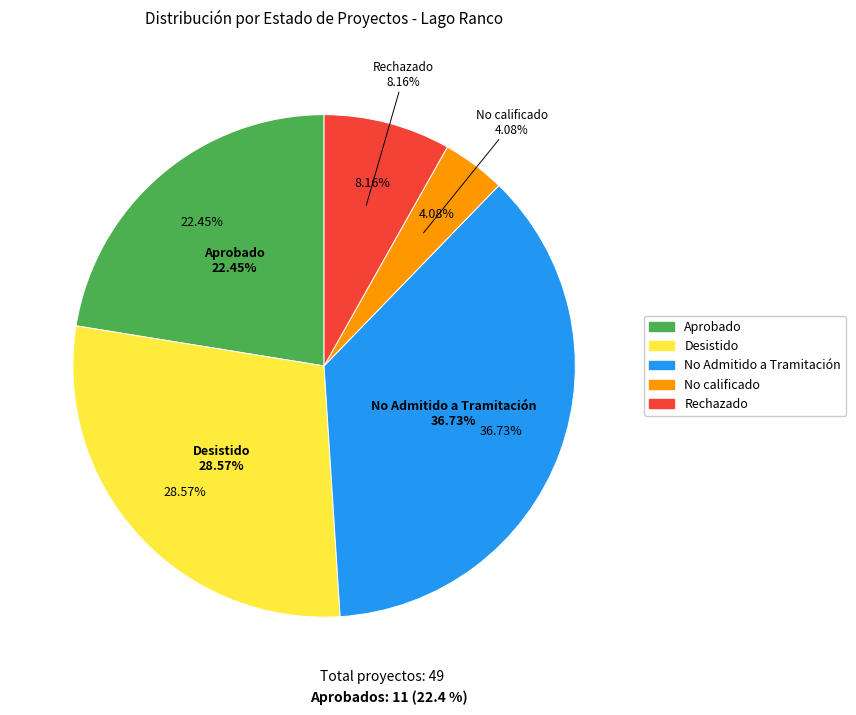

How many slices are in this pie chart?

5